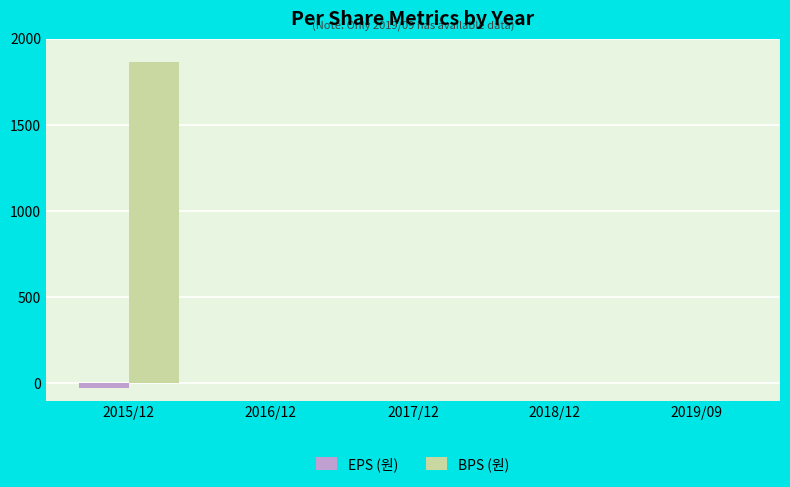

Is it true that BPS (원) equals -733 at 2019/09?

False